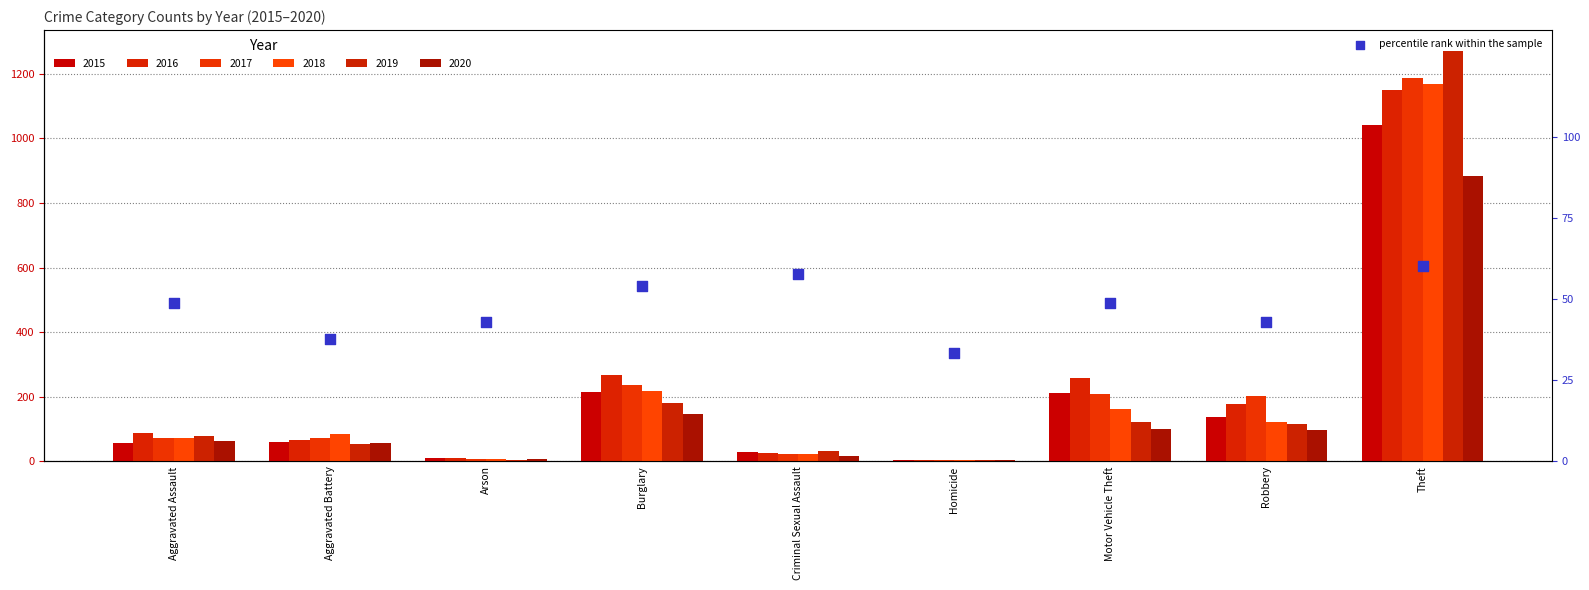

Which has a higher value, Robbery or Aggravated Battery?

Robbery